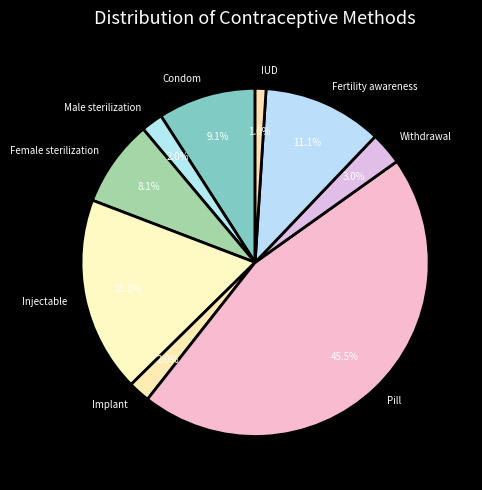

Do Female sterilization and Withdrawal together represent more than half of the pie?

No